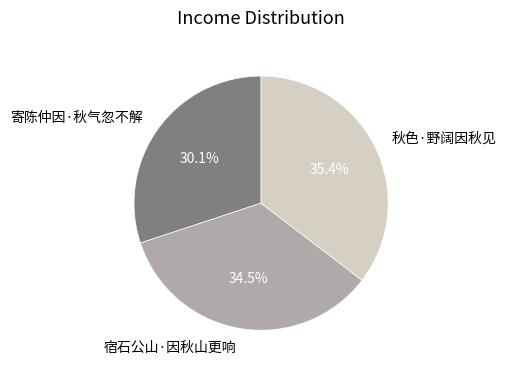

How much of the chart is everything except 秋色·野阔因秋见?

64.6%